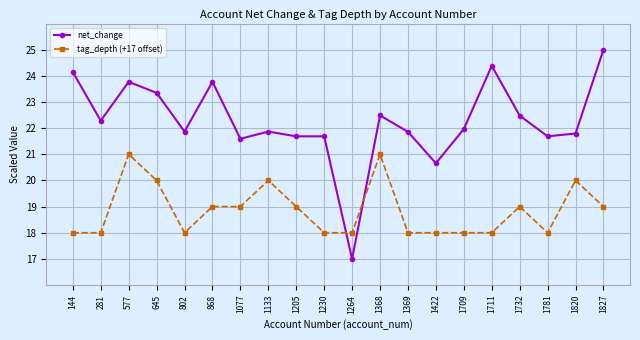

At 645, list the series in order from largest to smallest.

net_change, tag_depth (+17 offset)